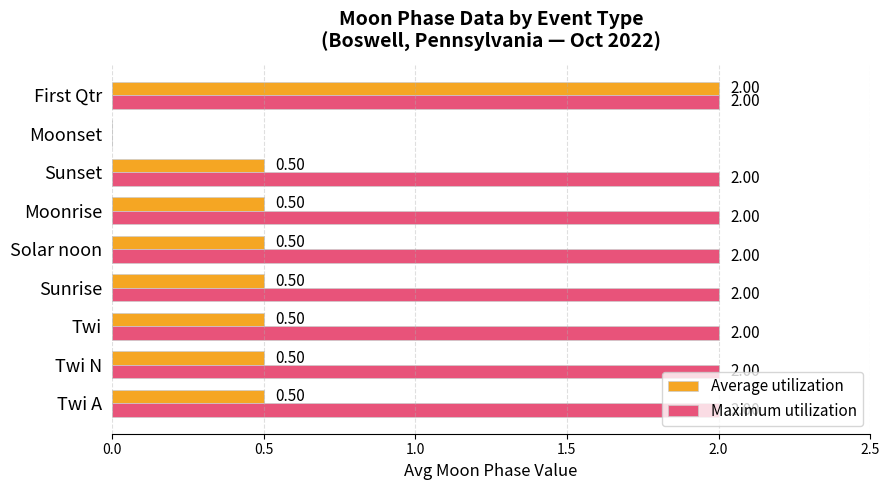

What is the total value across all series at Sunset?

2.5